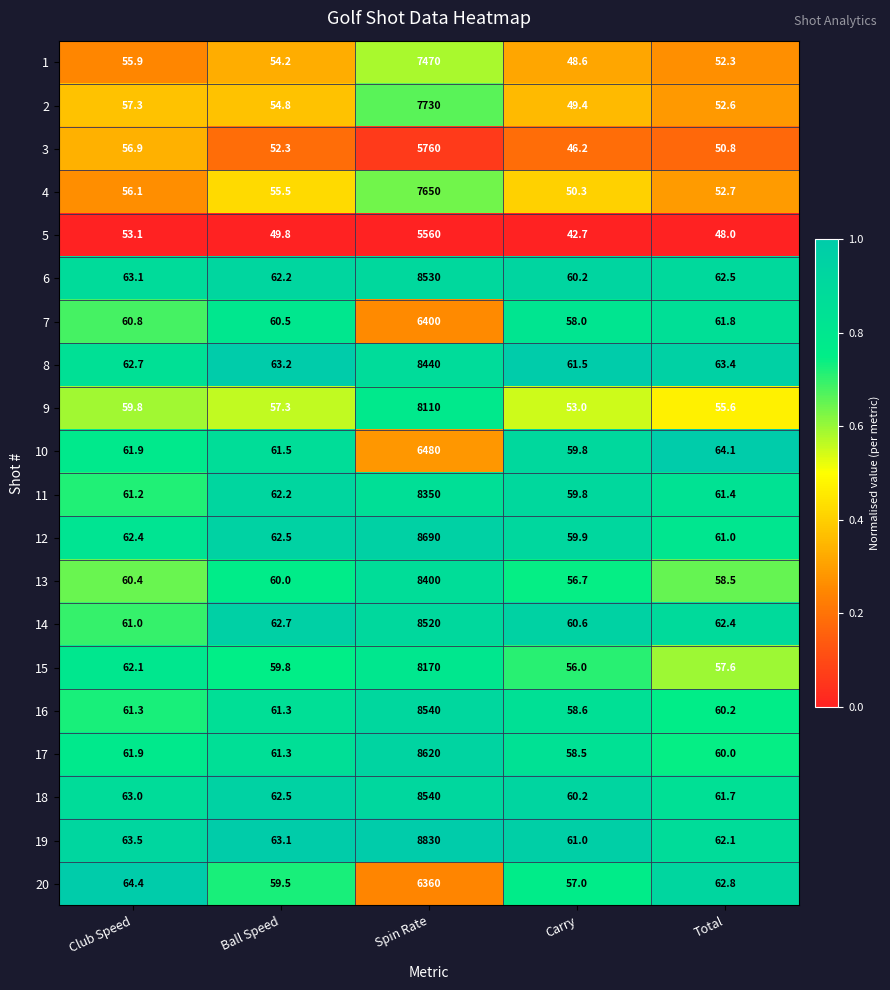

What is the total value across all series at Spin Rate?

155150.0